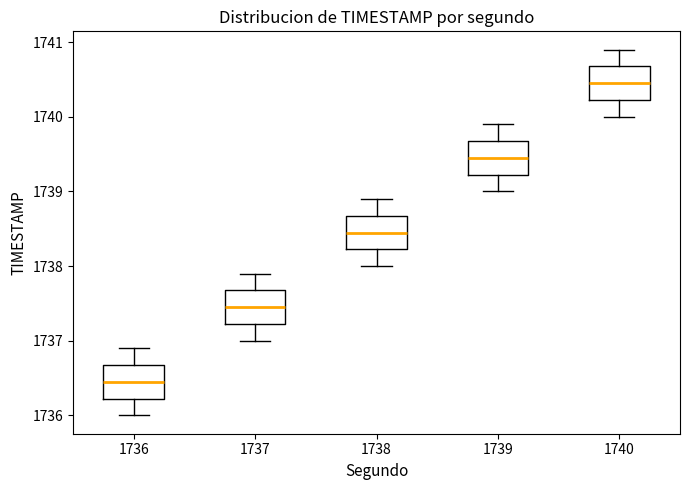

Reading left to right, transcribe this box plot: for each box, give where its median line is, the range the box spans, and where its two whiskers end, as read against the y-axis. The values are not printed on the chart, so give them approximately, as read against the axis.

1736: median 1736.5, box 1736.2 to 1736.7, whiskers 1736.0 to 1736.9
1737: median 1737.5, box 1737.2 to 1737.7, whiskers 1737.0 to 1737.9
1738: median 1738.5, box 1738.2 to 1738.7, whiskers 1738.0 to 1738.9
1739: median 1739.5, box 1739.2 to 1739.7, whiskers 1739.0 to 1739.9
1740: median 1740.5, box 1740.2 to 1740.7, whiskers 1740.0 to 1740.9